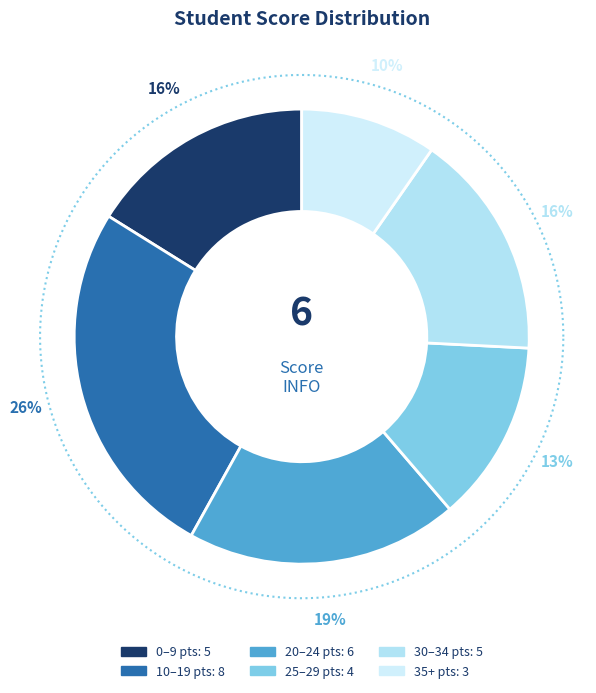

Does any single category account for the majority?

No